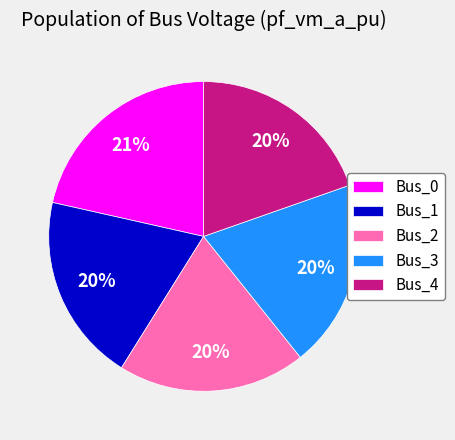

To the nearest percent, what is the average slice percentage?

20%